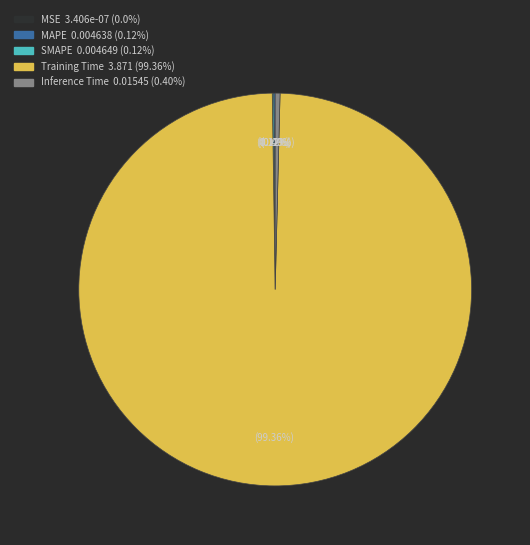

Which slice is the largest?

Training Time